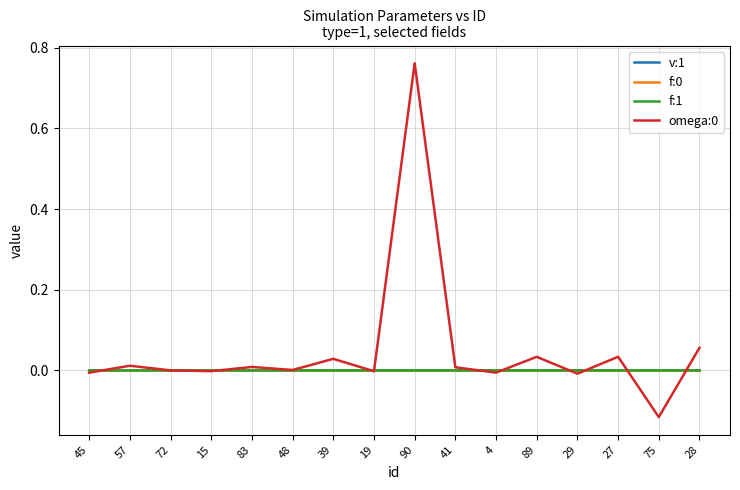

The f:0 series shows -0.0 at 57. True or false?

True